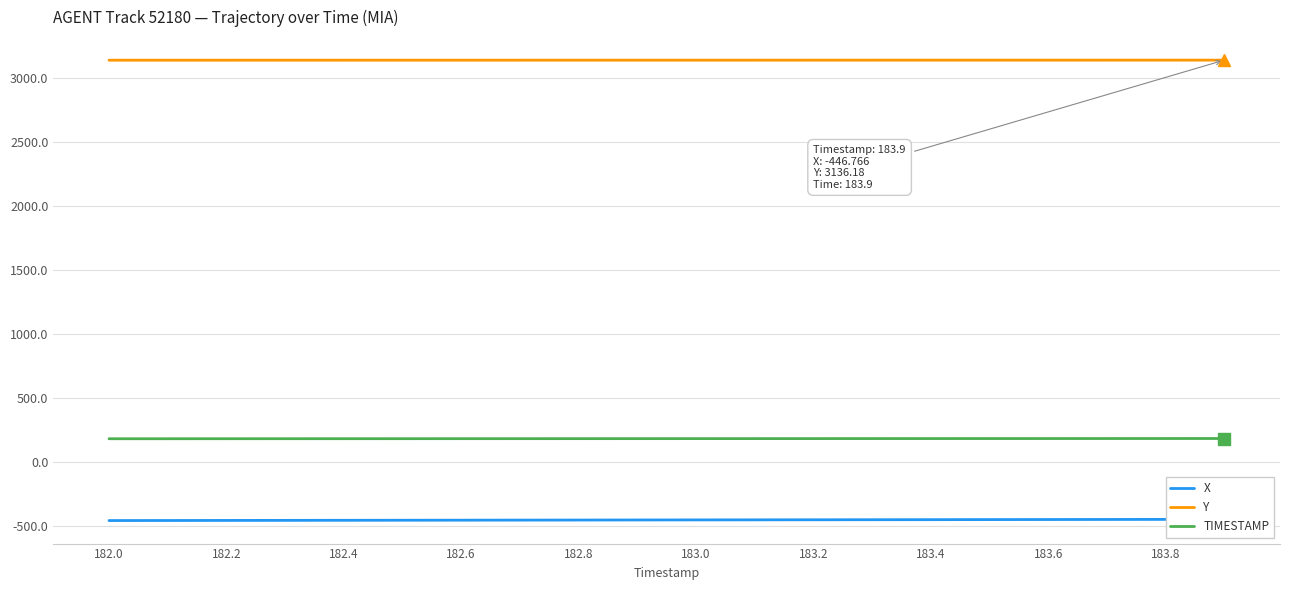

How many lines are shown in the chart?

3